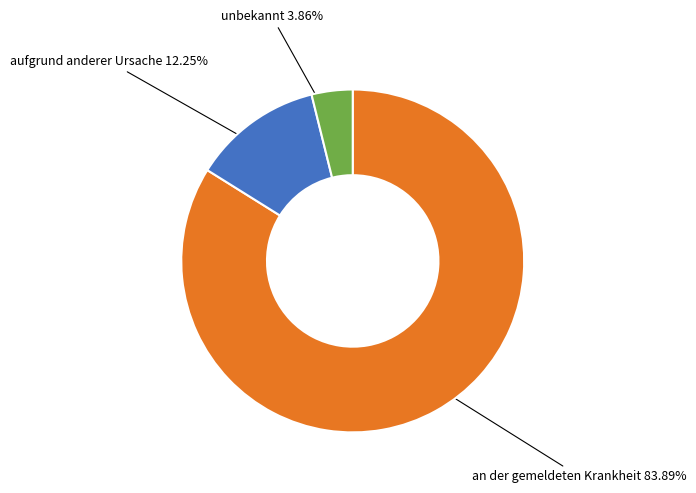

Is there any slice that represents more than half of the pie?

Yes